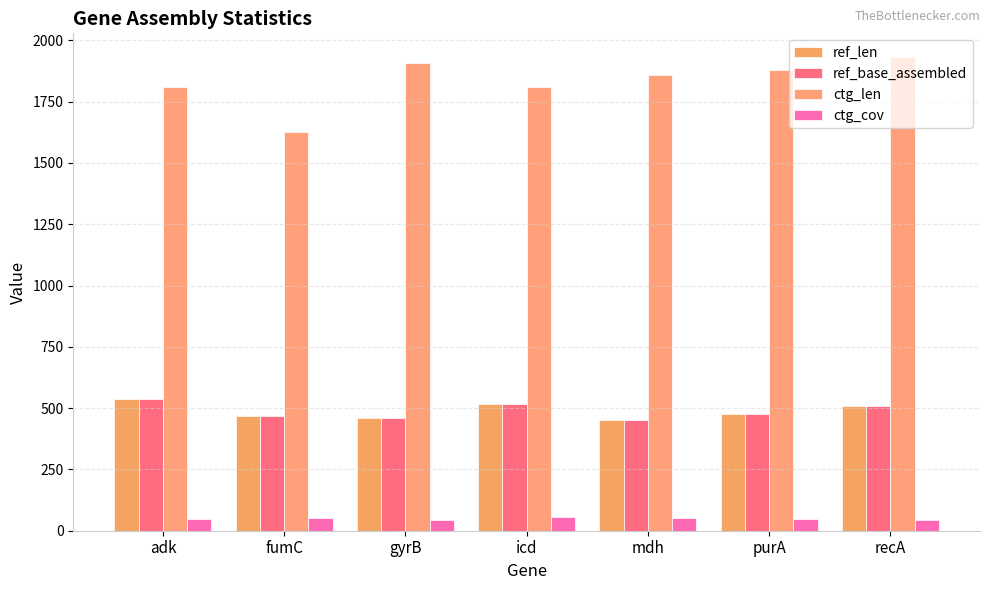

How many bars are there in total?

28